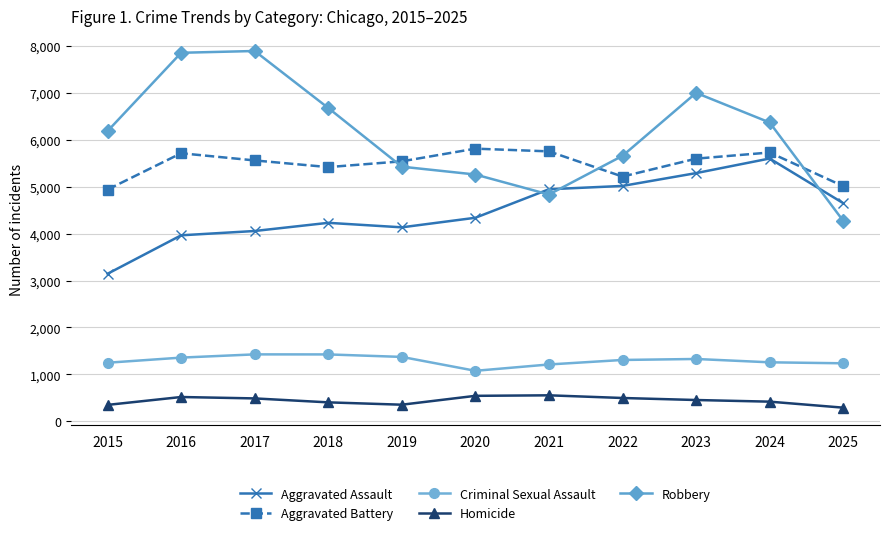

Rank the series by their maximum value, from lowest to highest.

Homicide, Criminal Sexual Assault, Aggravated Assault, Aggravated Battery, Robbery